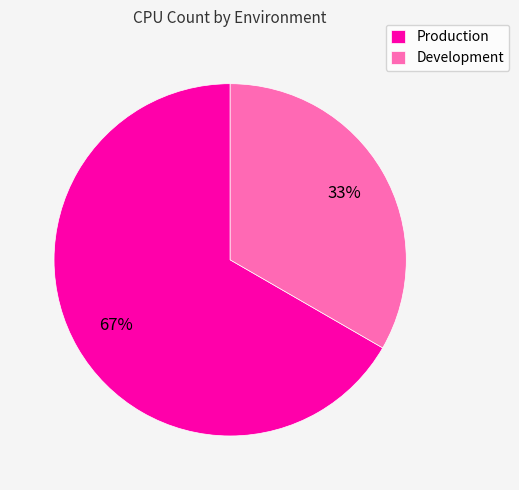

Is there any slice that represents more than half of the pie?

Yes